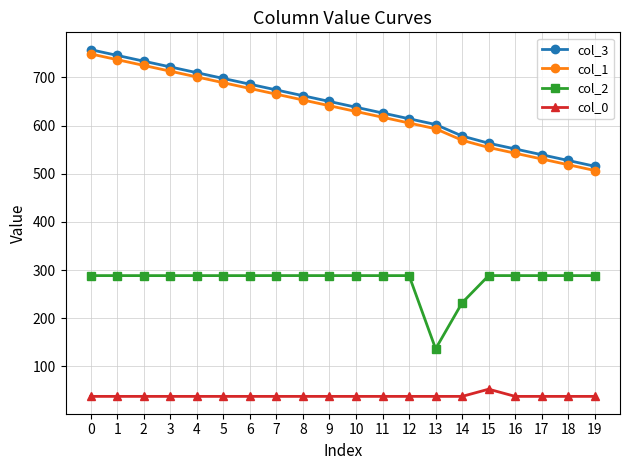

Which series has the largest total across all categories?

col_3